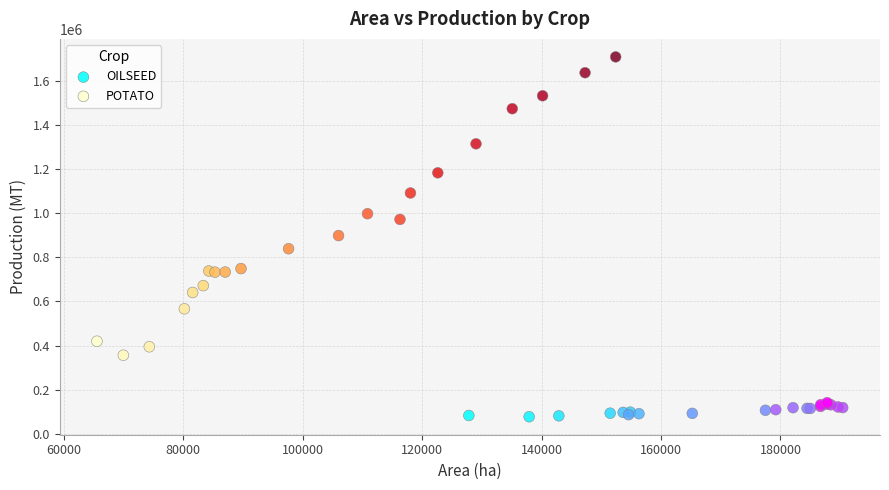

What are all the series names shown in the legend?

OILSEED, POTATO